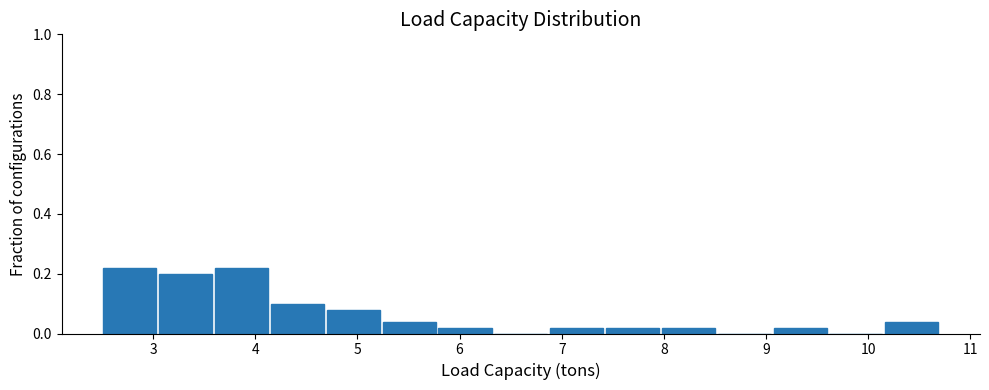

Reading left to right, list every bar in this chart as the range it spans on the x-axis followed by its height. Neither the bar edges nor the heights are printed on the chart, so give them approximately, as read against the axes.

2.5 to 3.0: 0.22
3.0 to 3.6: 0.20
3.6 to 4.1: 0.22
4.1 to 4.7: 0.10
4.7 to 5.2: 0.08
5.2 to 5.8: 0.04
5.8 to 6.3: 0.02
6.3 to 6.9: 0
6.9 to 7.4: 0.02
7.4 to 8.0: 0.02
8.0 to 8.5: 0.02
8.5 to 9.1: 0
9.1 to 9.6: 0.02
9.6 to 10.2: 0
10.2 to 10.7: 0.04